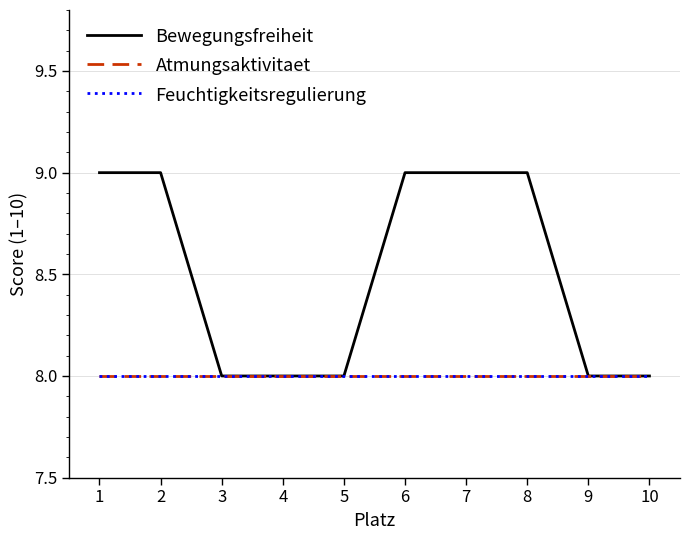

At how many categories does at least one series exceed 8?

5